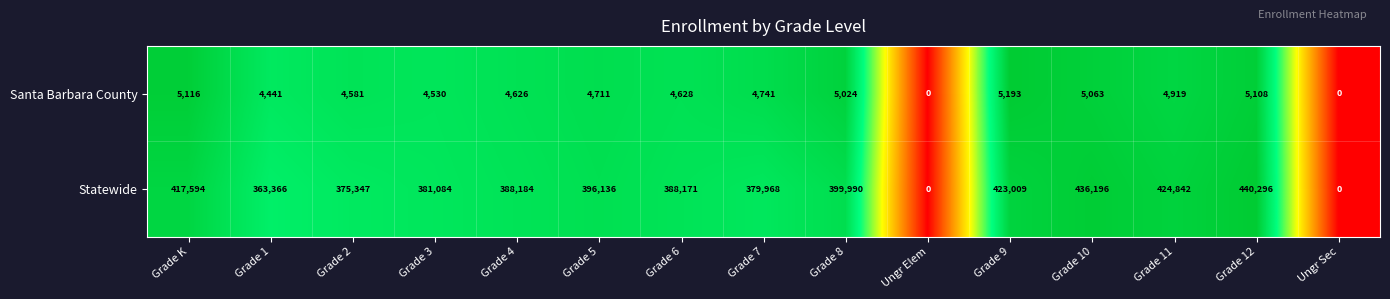

Is it true that Santa Barbara County equals 4919 at Grade 11?

True